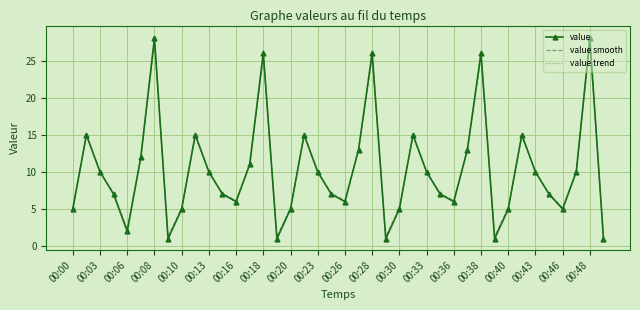

Which series has the largest range (max minus min)?

value trend